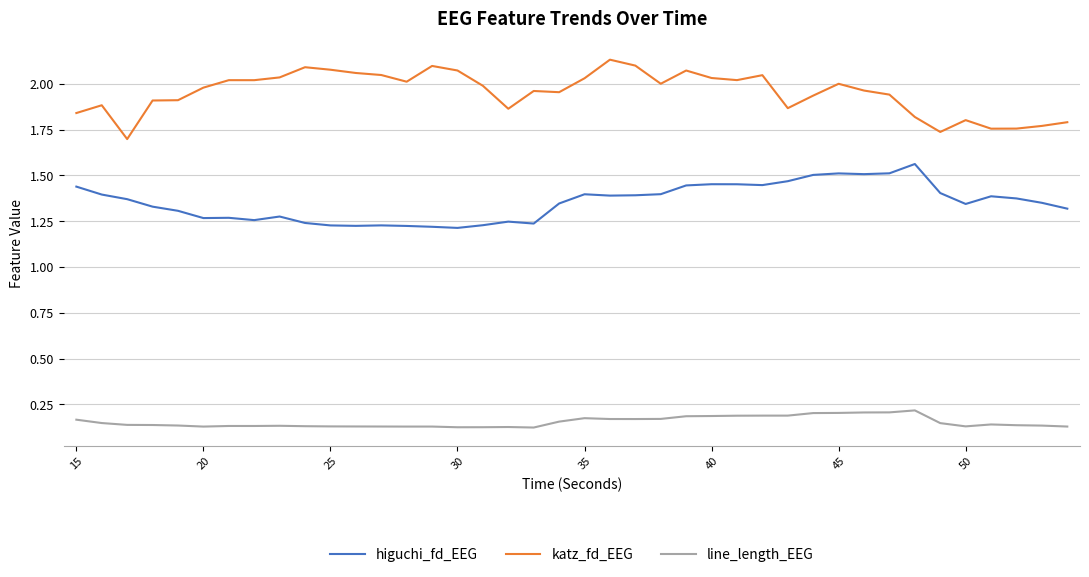

Rank the series by their average value, from lowest to highest.

line_length_EEG, higuchi_fd_EEG, katz_fd_EEG